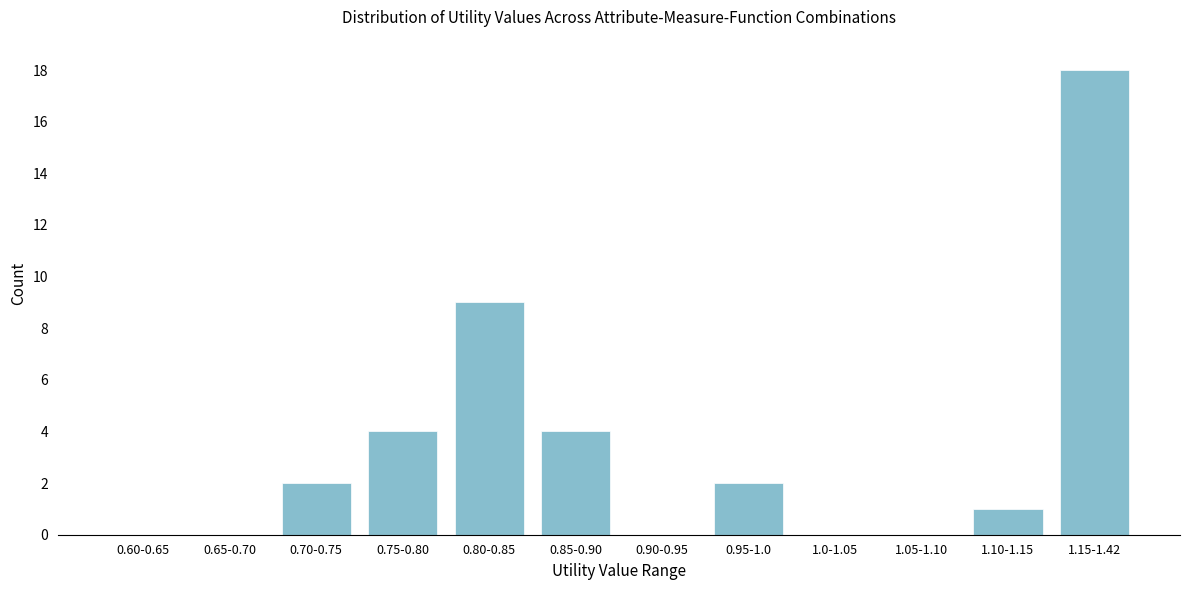

Reading left to right, what are all the values shown in this chart?

0.60-0.65=0	0.65-0.70=0	0.70-0.75=2	0.75-0.80=4	0.80-0.85=9	0.85-0.90=4	0.90-0.95=0	0.95-1.0=2	1.0-1.05=0	1.05-1.10=0	1.10-1.15=1	1.15-1.42=18